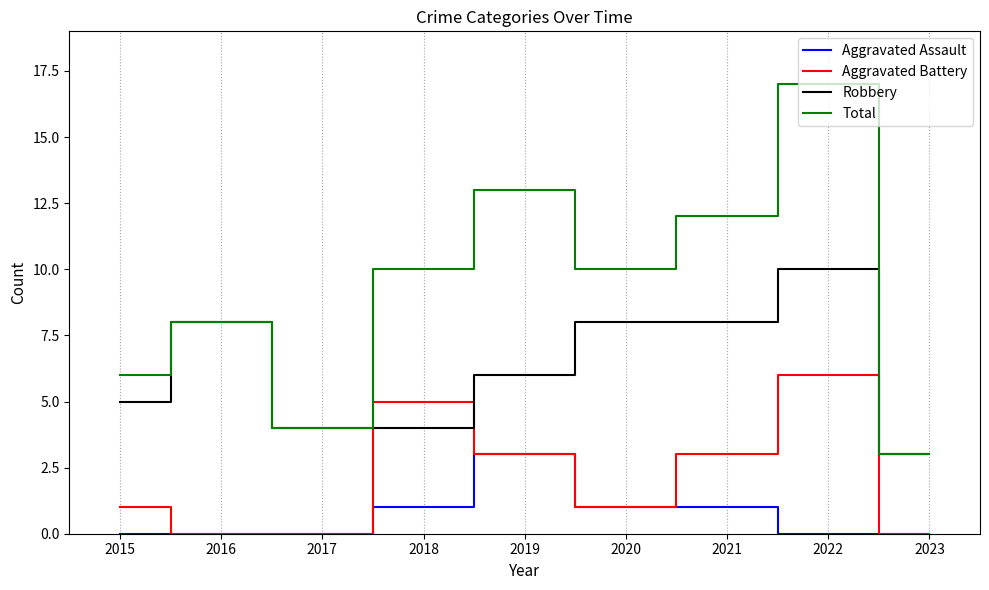

What is the sum of the Robbery values at 2016 and 2018?

12